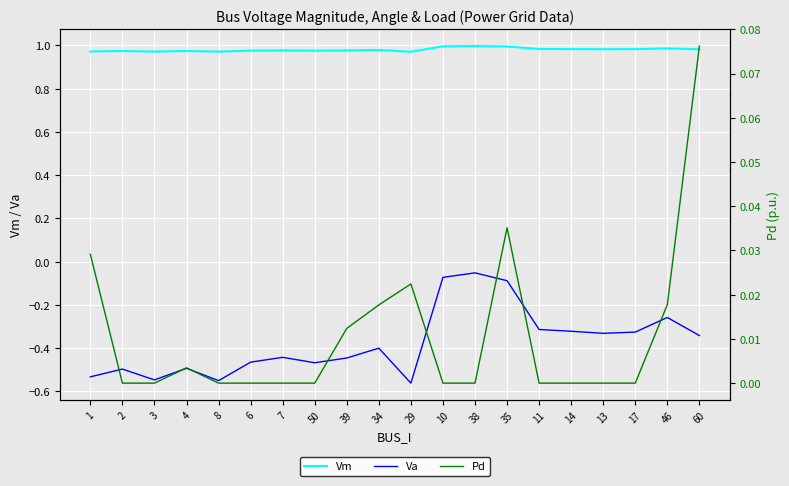

What is the maximum value for Vm?

1.0